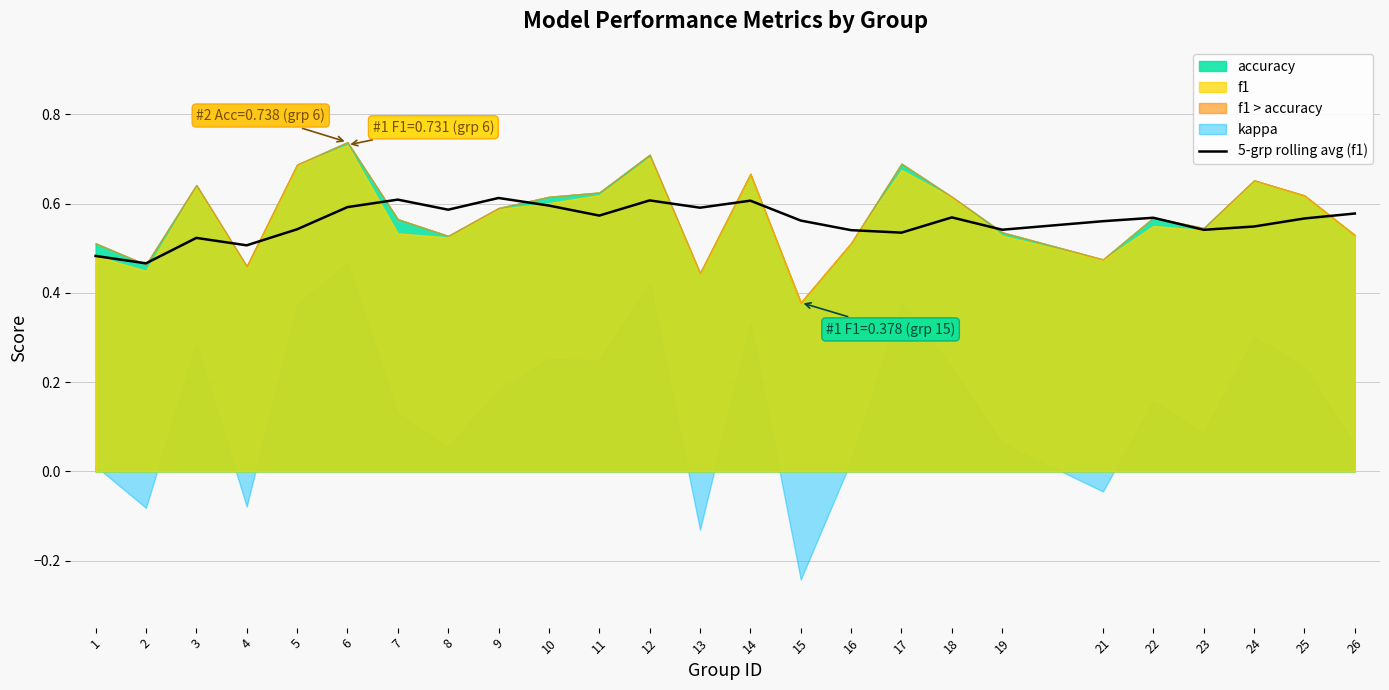

Reading right to left, list all the values displayed in this chart.

26=0.6	25=0.6	24=0.5	23=0.5	22=0.6	21=0.6	19=0.5	18=0.6	17=0.5	16=0.5	15=0.6	14=0.6	13=0.6	12=0.6	11=0.6	10=0.6	9=0.6	8=0.6	7=0.6	6=0.6	5=0.5	4=0.5	3=0.5	2=0.5	1=0.5